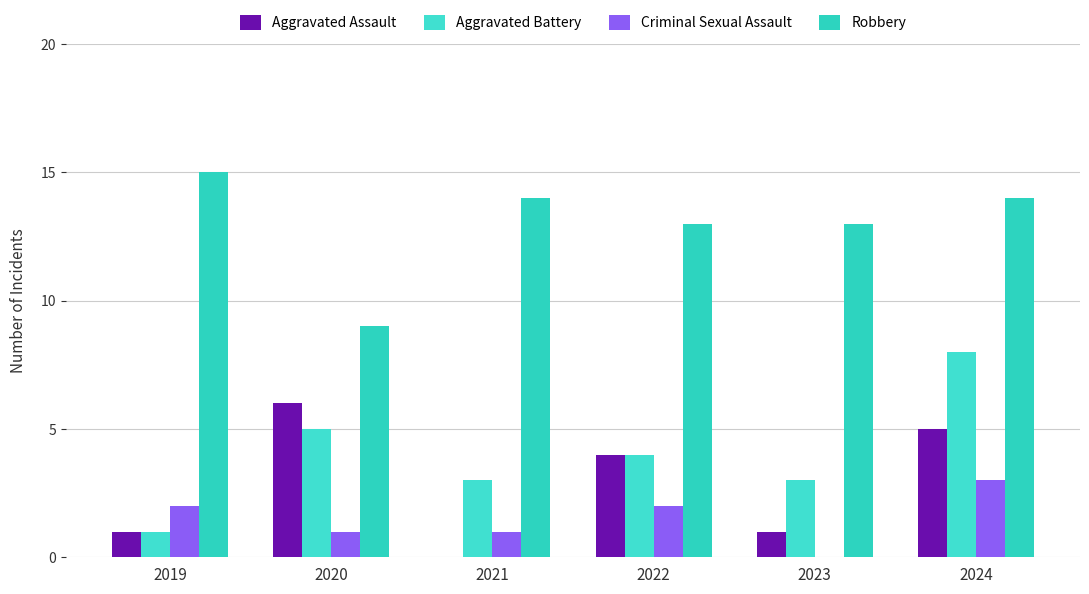

Which has a higher value, 2024 or 2022?

2024